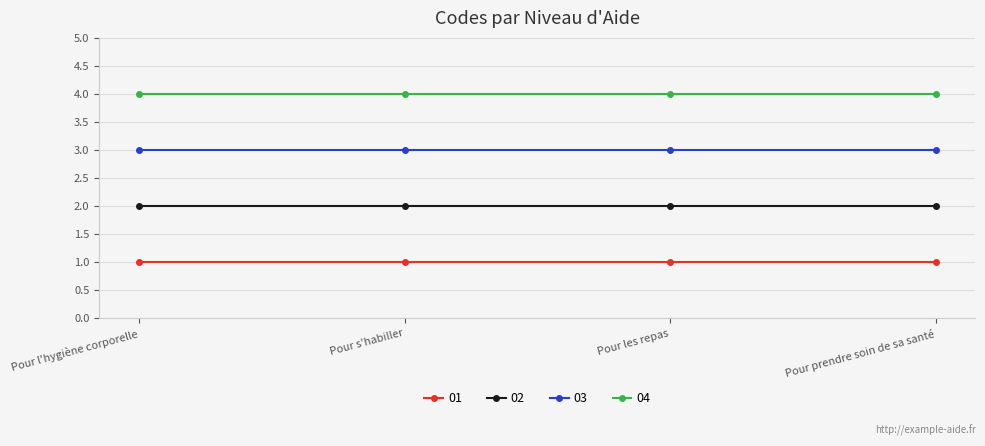

What is the spread (max minus min) of values at Pour prendre soin de sa santé?

3